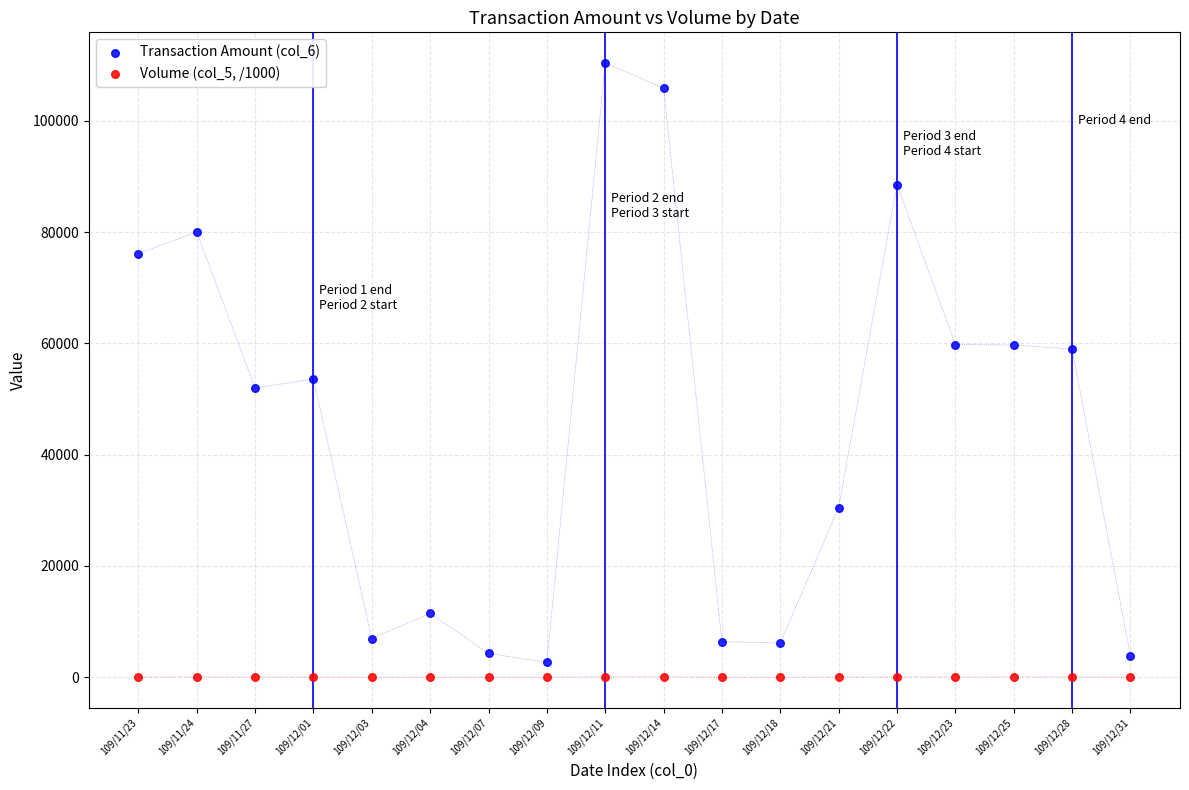

What are all the series names shown in the legend?

Transaction Amount (col_6), Volume (col_5, /1000)